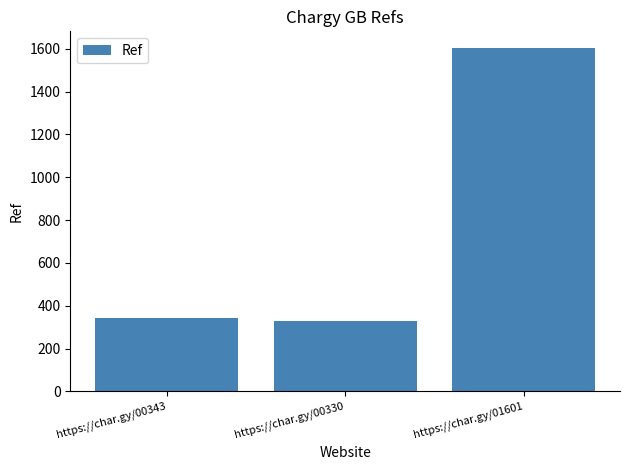

What is the average value?

758